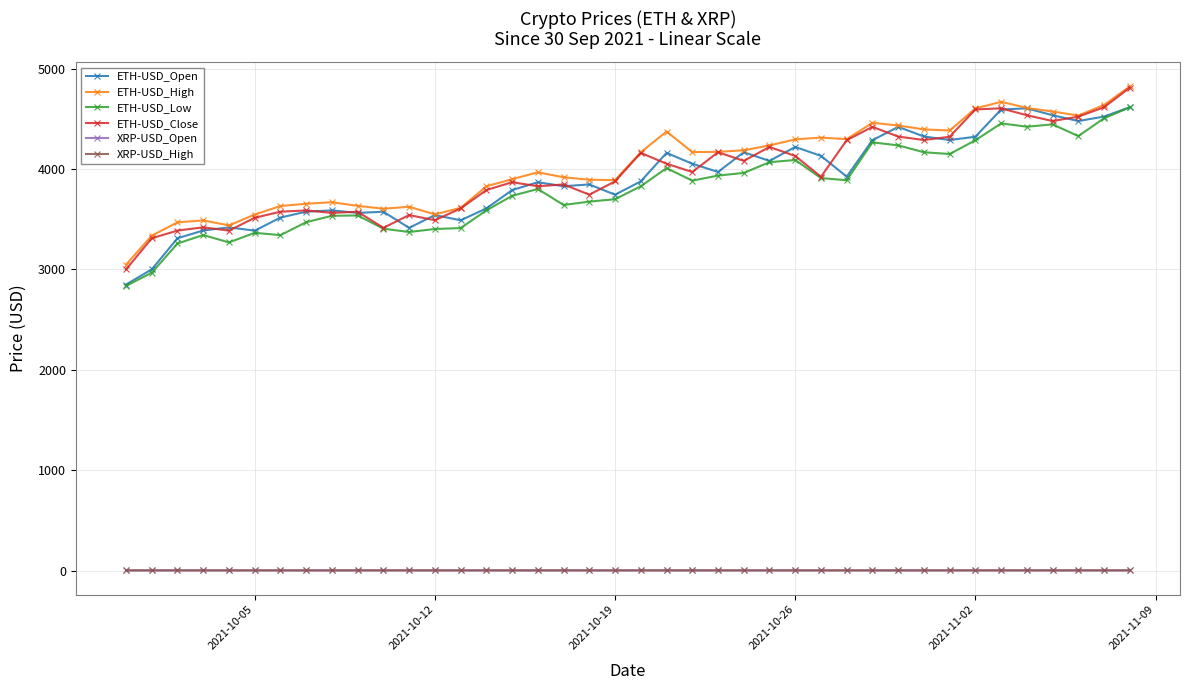

True or false: ETH-USD_Close has more than 1 interior local peaks.

True